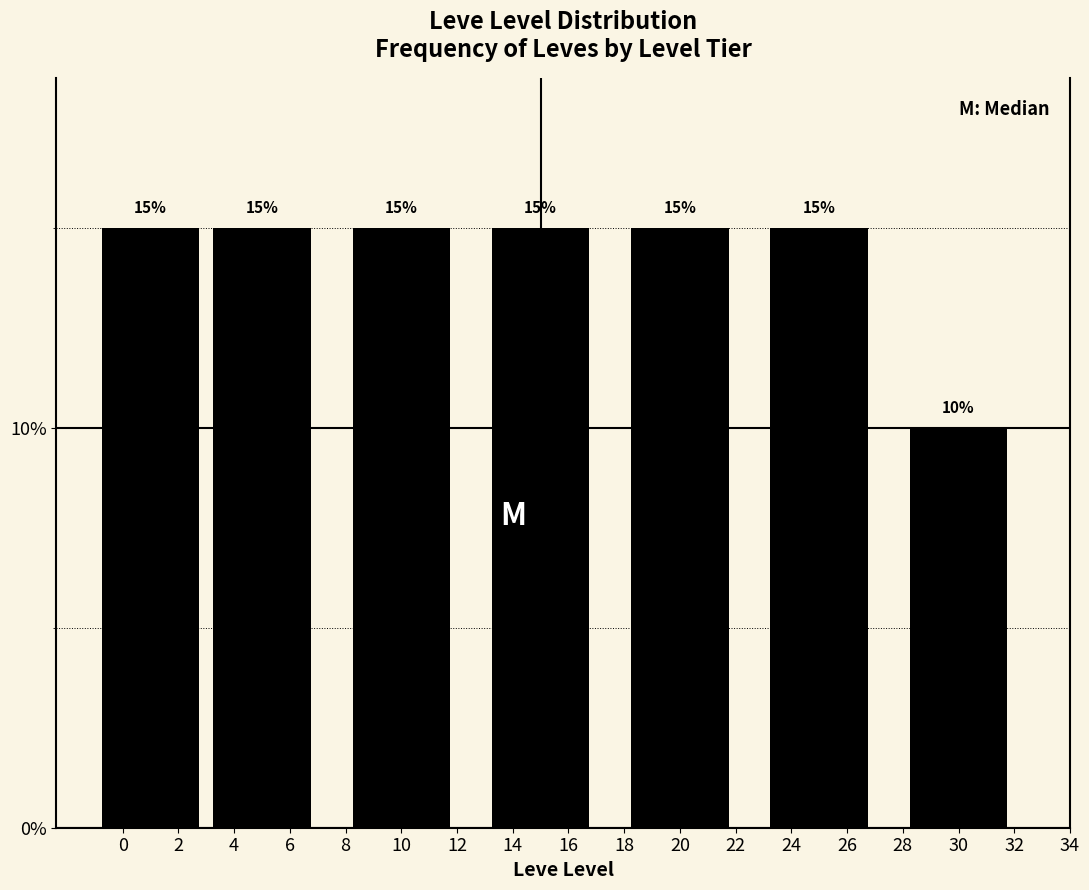

Reading left to right, what are all the values shown in this chart?

0=15	4=15	10=15	14=15	20=15	24=15	30=10